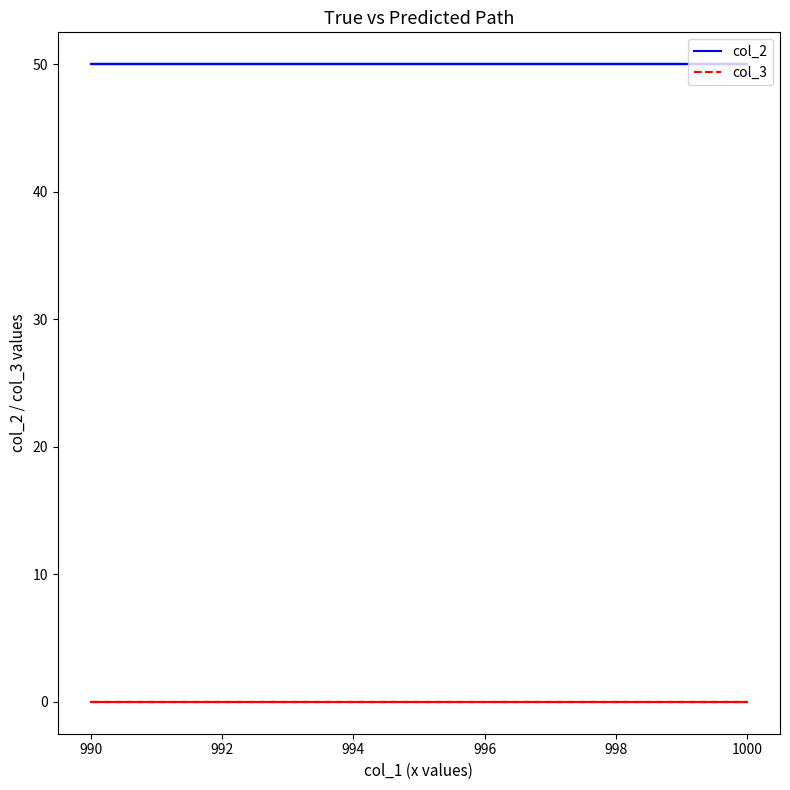

At 1000, list the series in order from largest to smallest.

col_2, col_3